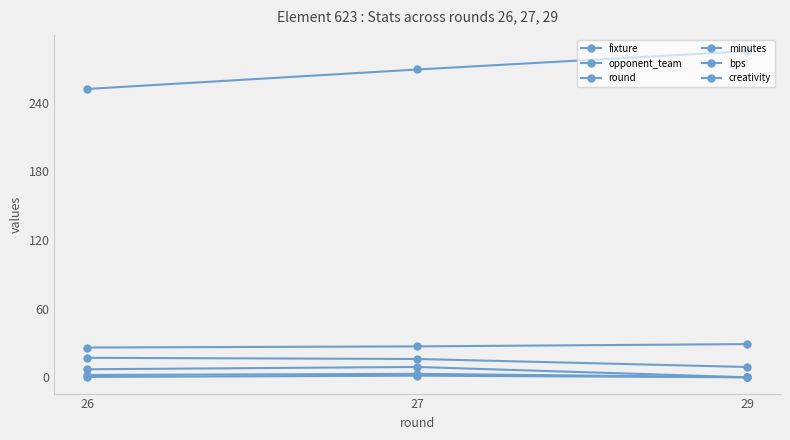

At which label is round closest to 27?

27